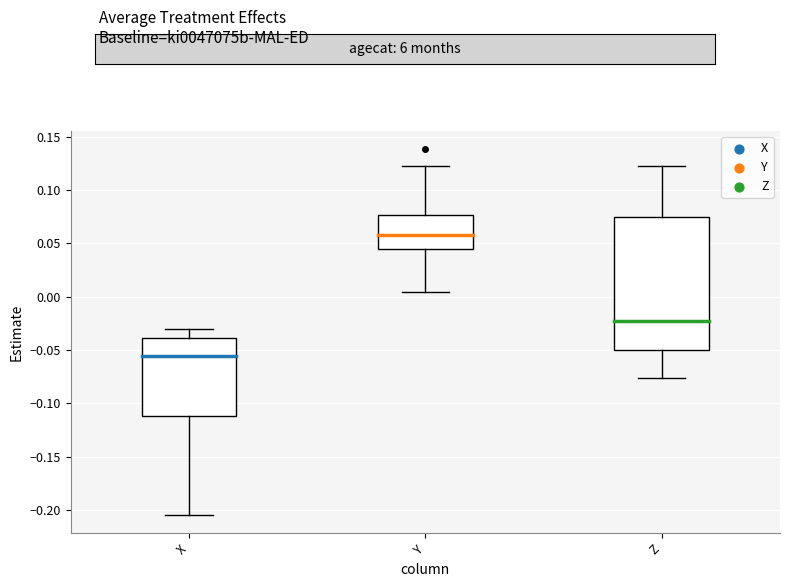

Where does the median line of the box for X sit on the y-axis? The values are not printed on the chart, so give them approximately, as read against the axis.

-0.055